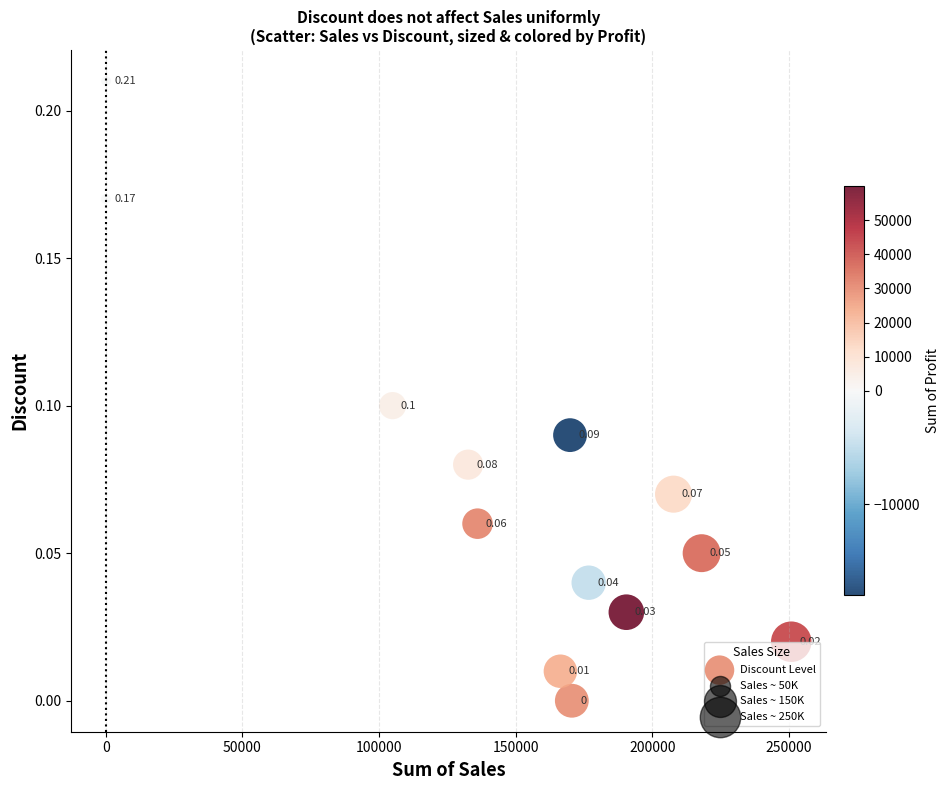

What is the range of X values (max minus min)?

250786.9